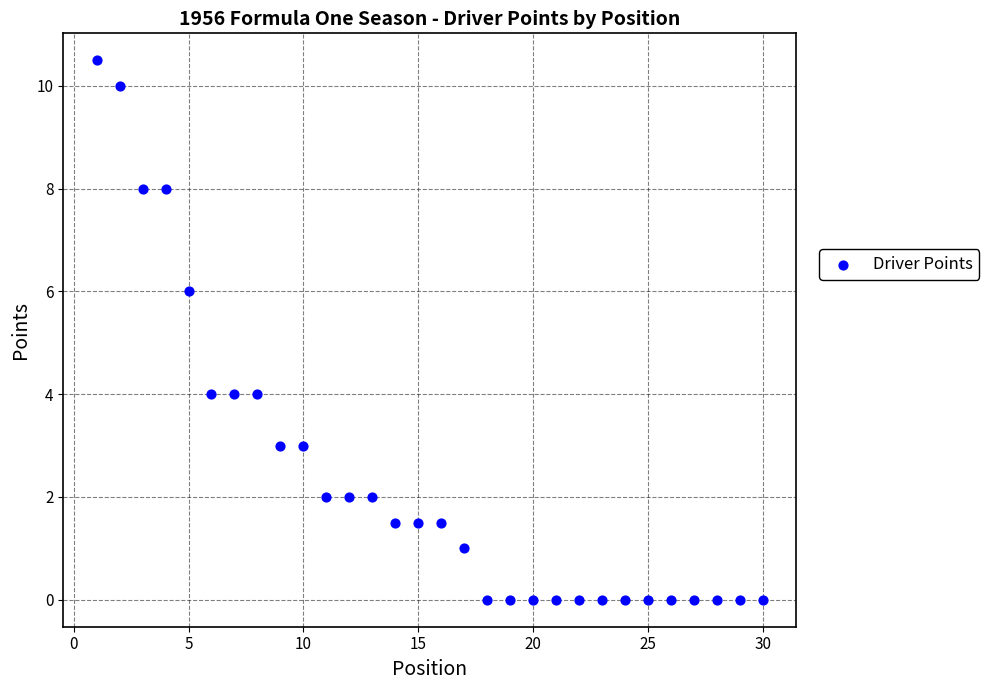

What is the range of Y values (max minus min)?

10.5